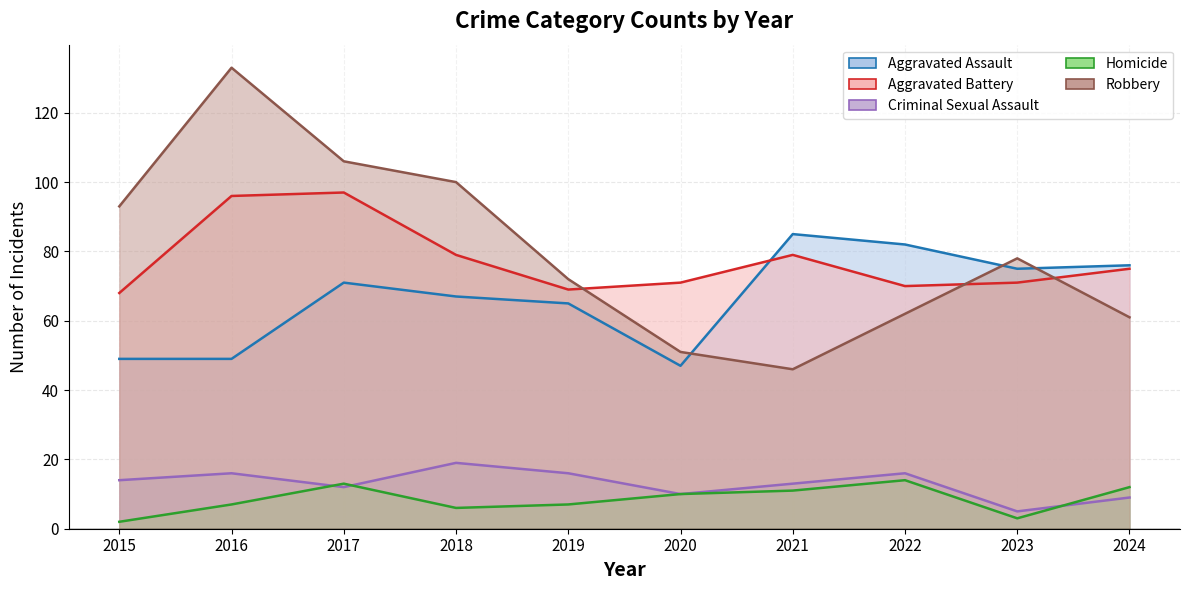

In Aggravated Assault, how many points are lower than both neighbors (excluding endpoints)?

2